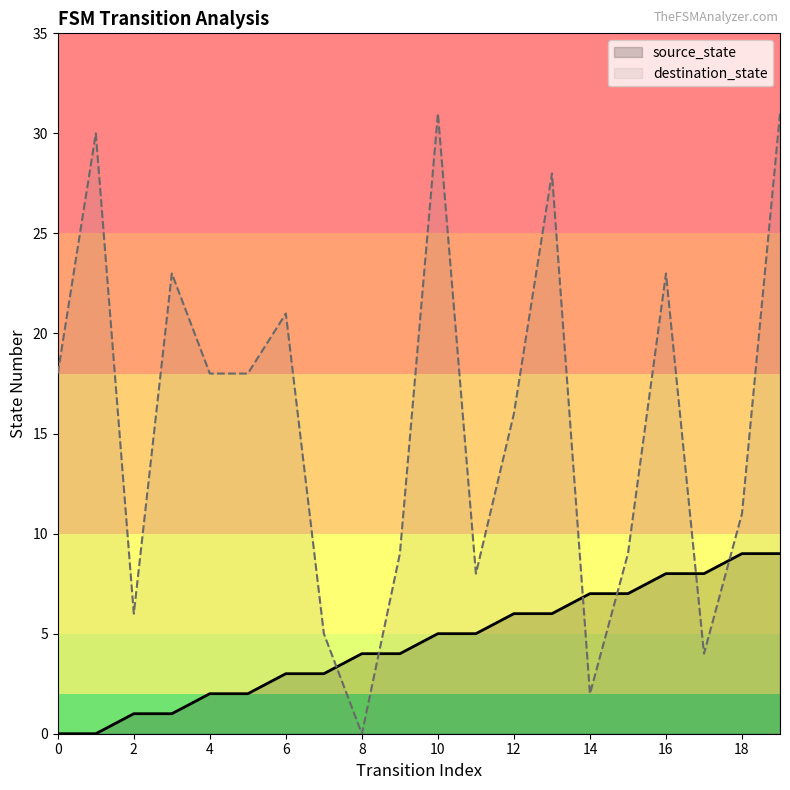

What are all the series names shown in the legend?

source_state, destination_state